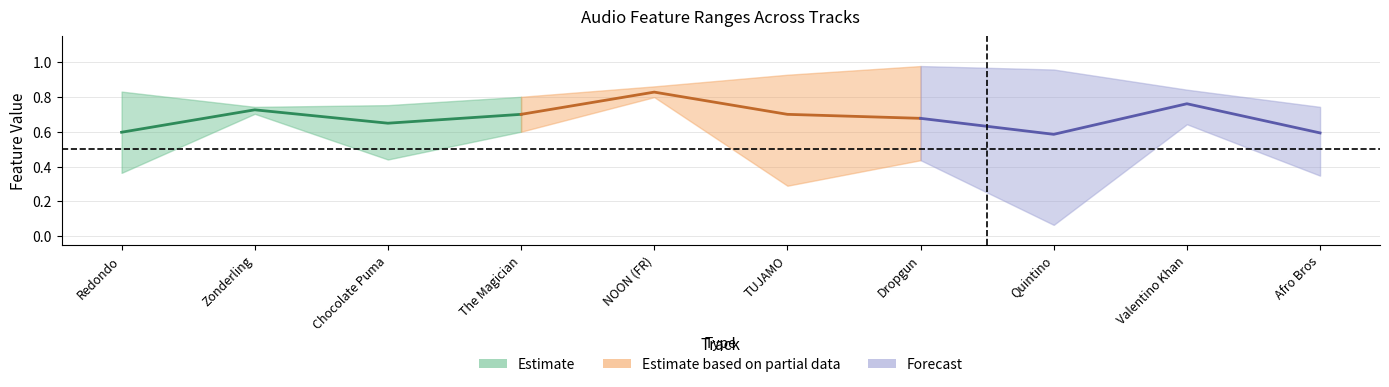

Reading left to right, extract all data points from this chart.

danceability: Redondo=0.8	Zonderling=0.7	Chocolate Puma=0.8	The Magician=0.6	NOON (FR)=0.8	TUJAMO=0.9	Dropgun=0.6	Quintino=0.7	Valentino Khan=0.8	Afro Bros=0.7
energy: Redondo=0.8	Zonderling=0.7	Chocolate Puma=0.8	The Magician=0.8	NOON (FR)=0.9	TUJAMO=0.9	Dropgun=1.0	Quintino=1.0	Valentino Khan=0.8	Afro Bros=0.7
valence: Redondo=0.4	Zonderling=0.8	Chocolate Puma=0.4	The Magician=0.6	NOON (FR)=0.8	TUJAMO=0.3	Dropgun=0.4	Quintino=0.1	Valentino Khan=0.6	Afro Bros=0.3